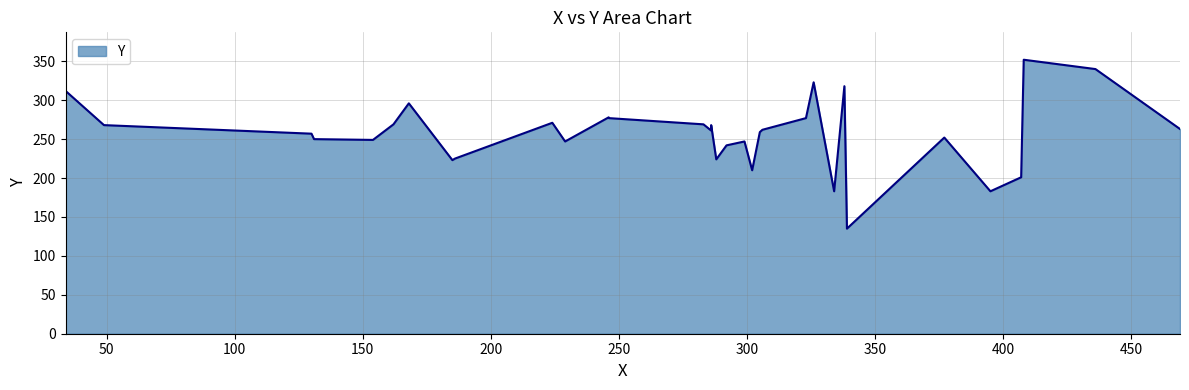

How many data points does each series have?

33